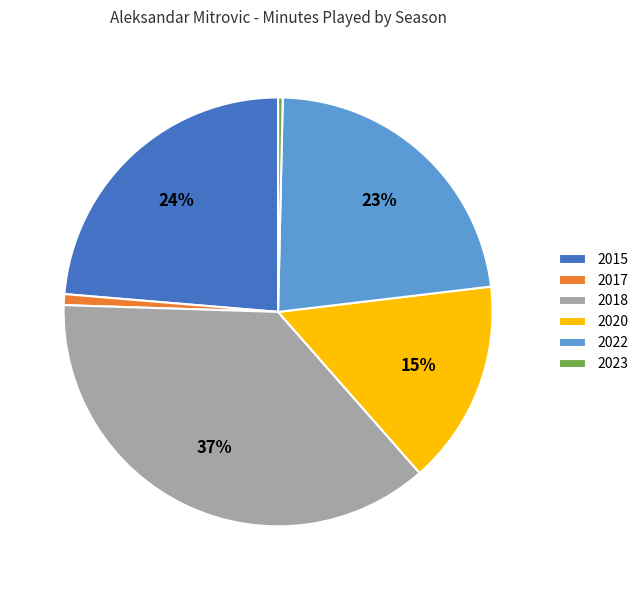

What percentage is the 2017 slice, to the nearest percent?

1%